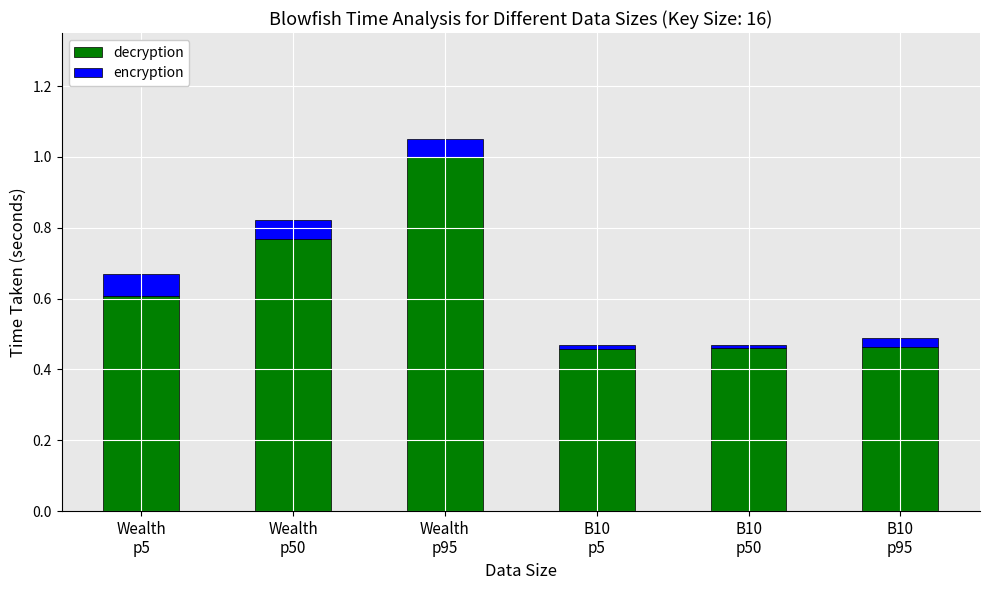

What is the maximum value for decryption?

1.0